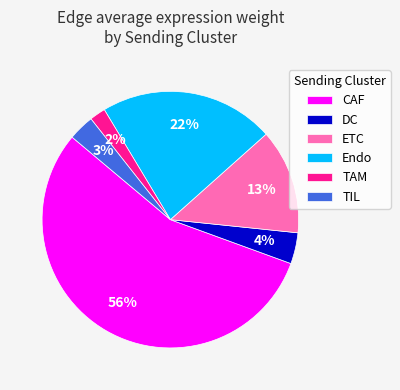

Is it true that Endo is 22% of the pie?

True